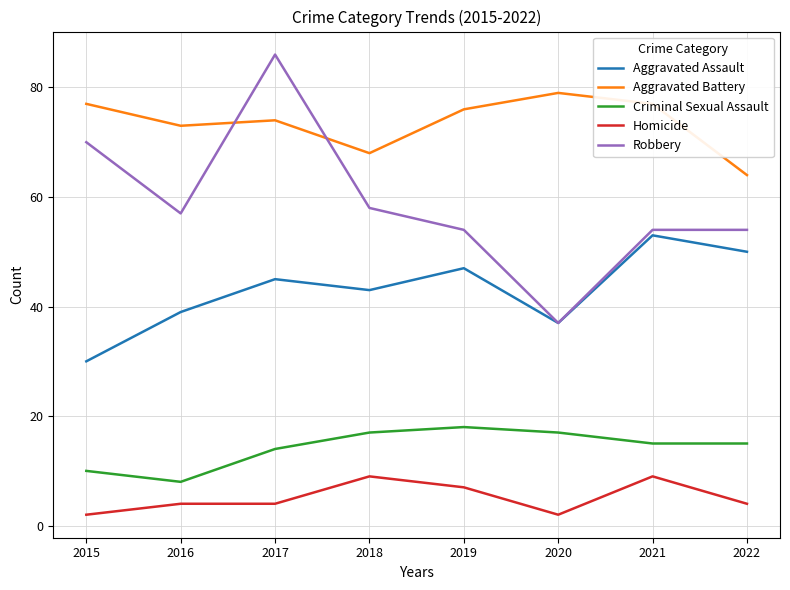

True or false: Homicide and Robbery cross at least once.

False